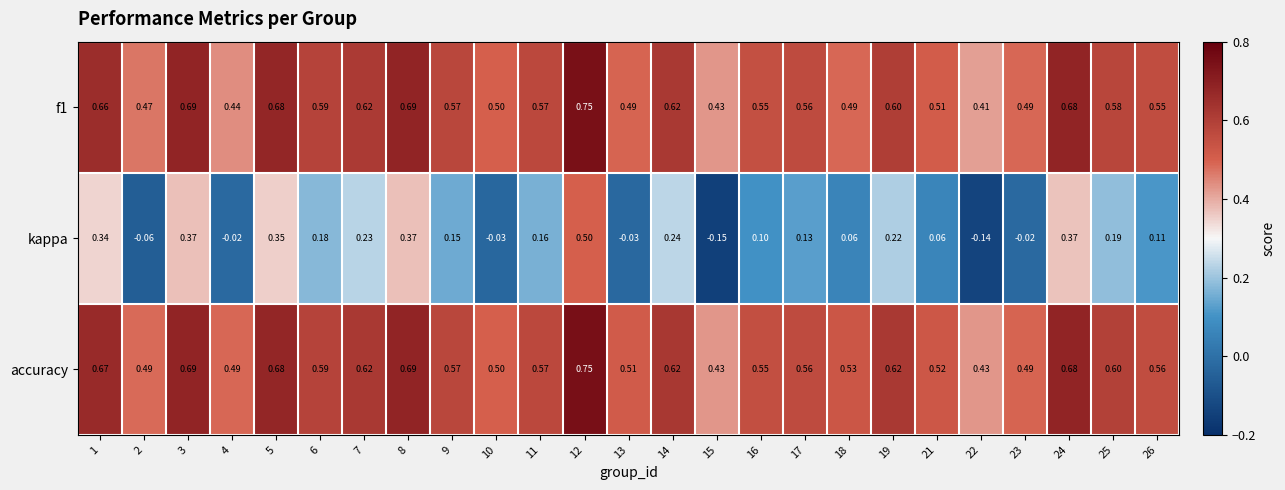

Which series has the largest total across all categories?

accuracy